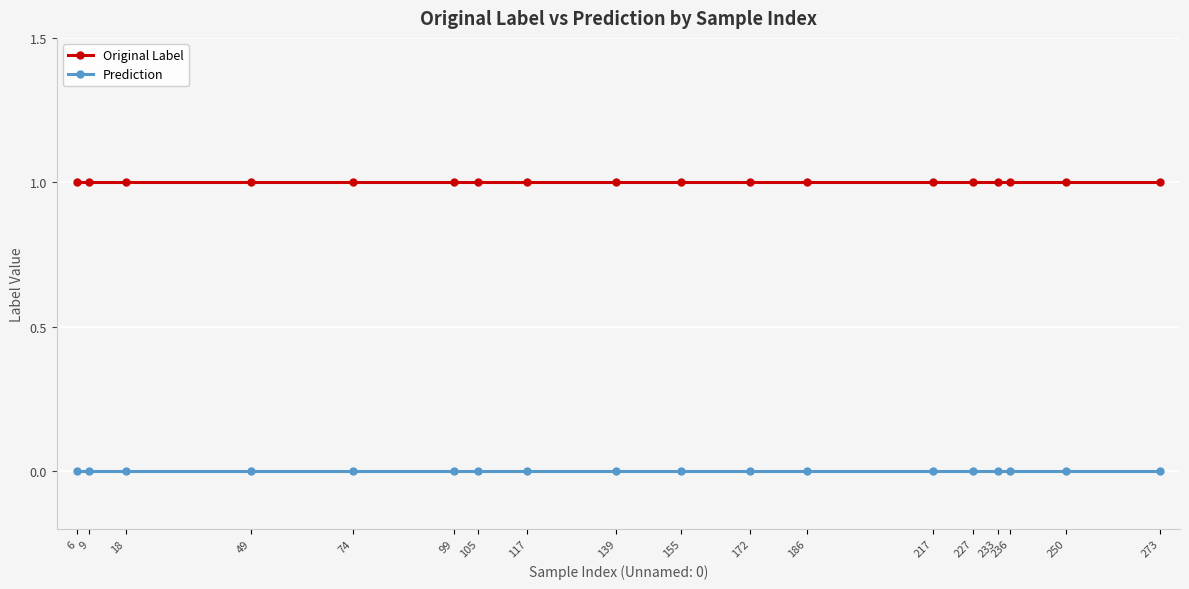

Which series has the largest total across all categories?

Original Label